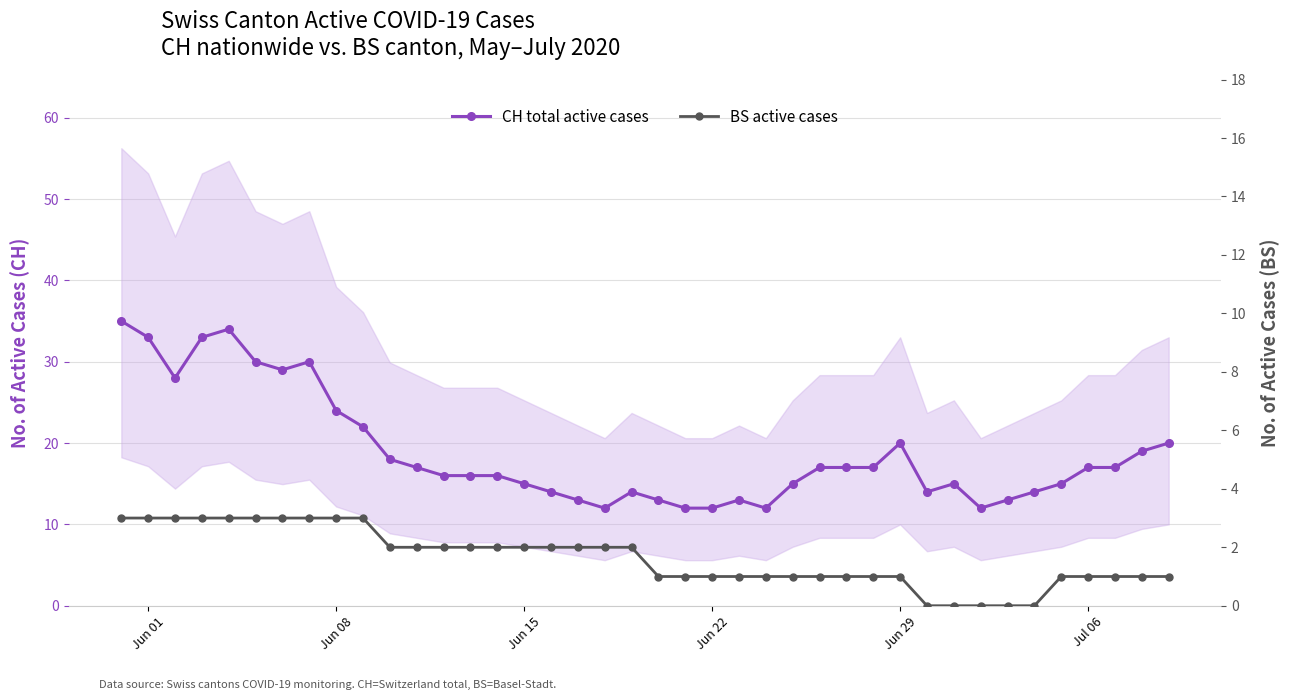

Reading left to right, what are all the values shown in this chart?

CH total active cases: 35	33	28	33	34	30	29	30	24	22	18	17	16	16	16	15	14	13	12	14	13	12	12	13	12	15	17	17	17	20	14	15	12	13	14	15	17	17	19	20
BS active cases: 3	3	3	3	3	3	3	3	3	3	2	2	2	2	2	2	2	2	2	2	1	1	1	1	1	1	1	1	1	1	0	0	0	0	0	1	1	1	1	1